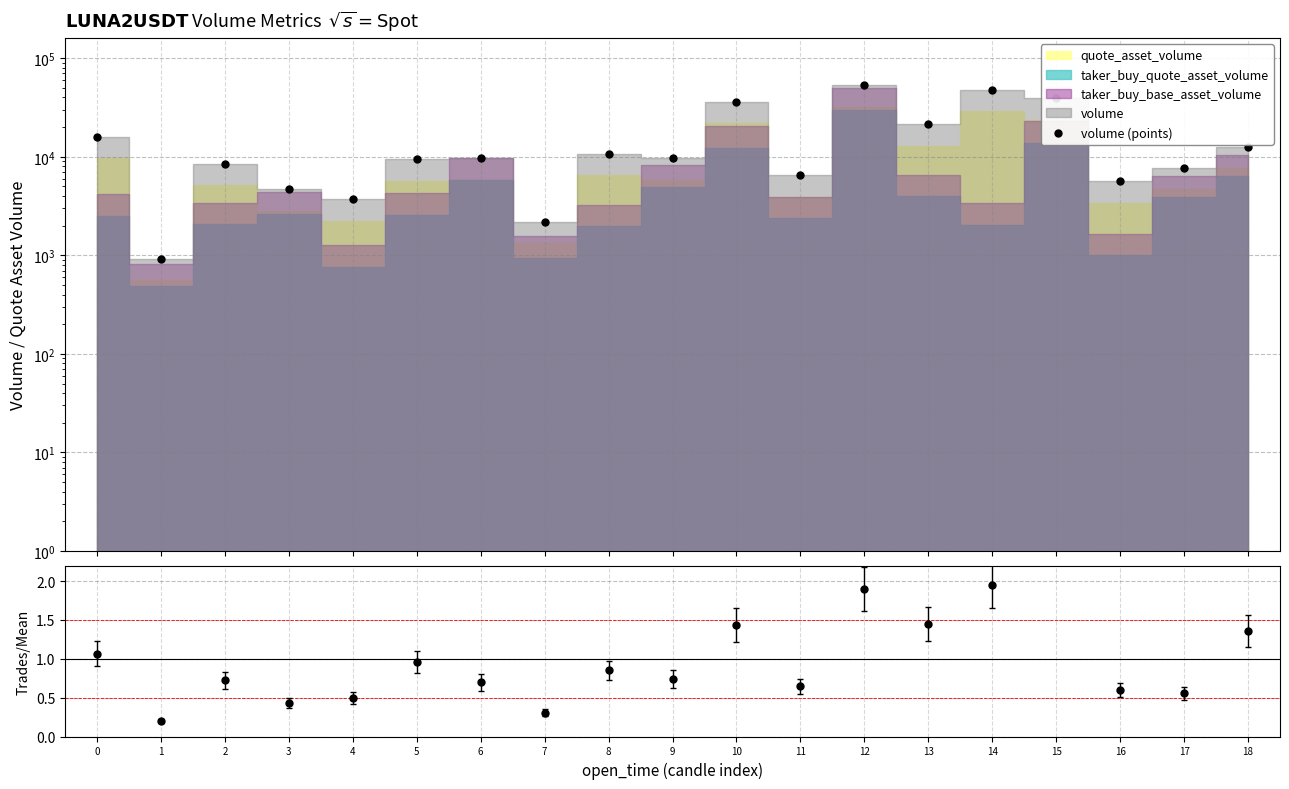

At which category is the sum across all series the highest?

12